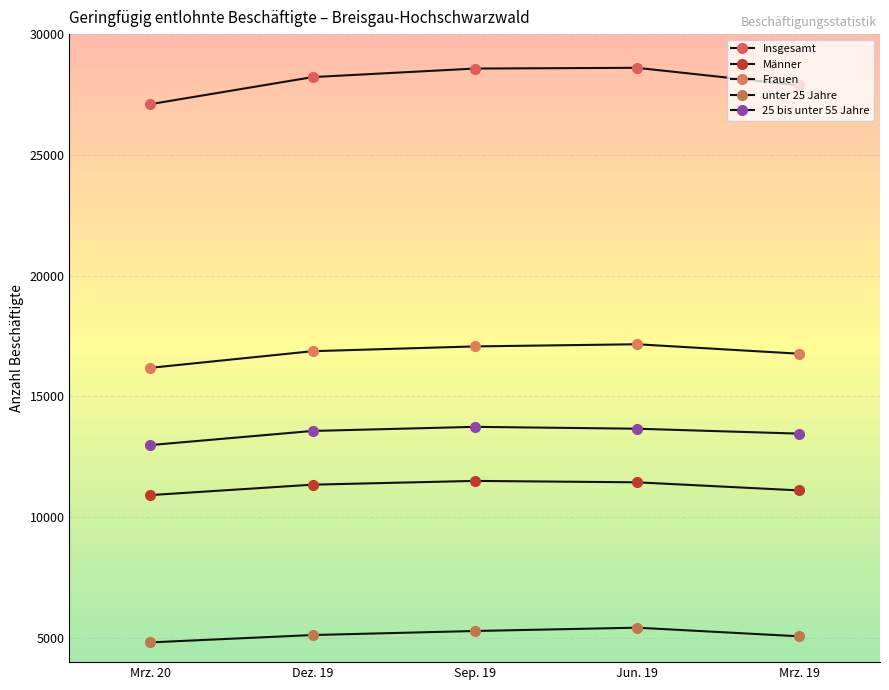

Is this an area chart (filled region under the line)?

No